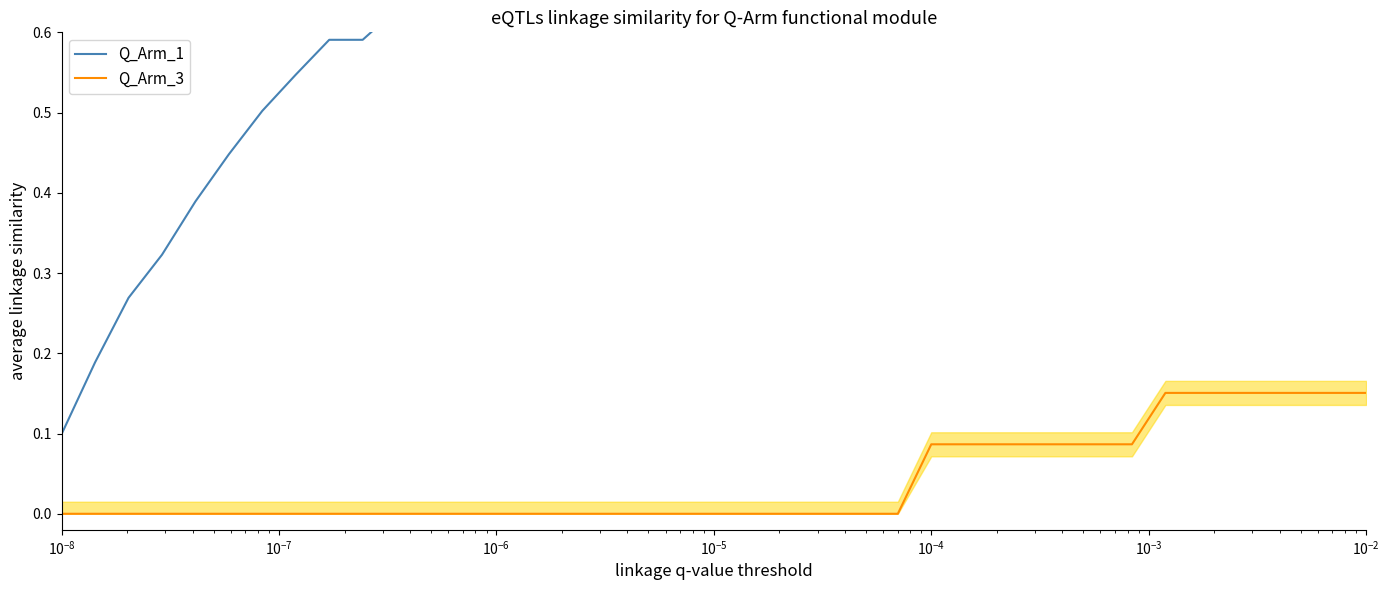

Does the chart have visible grid lines?

No